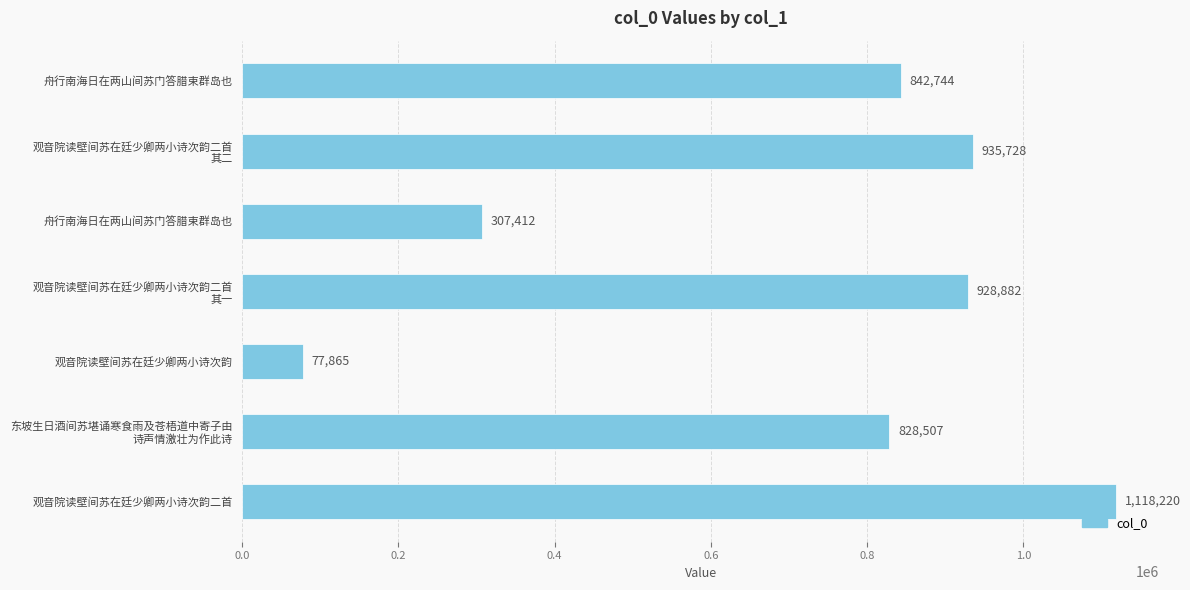

What is the average value?

719908